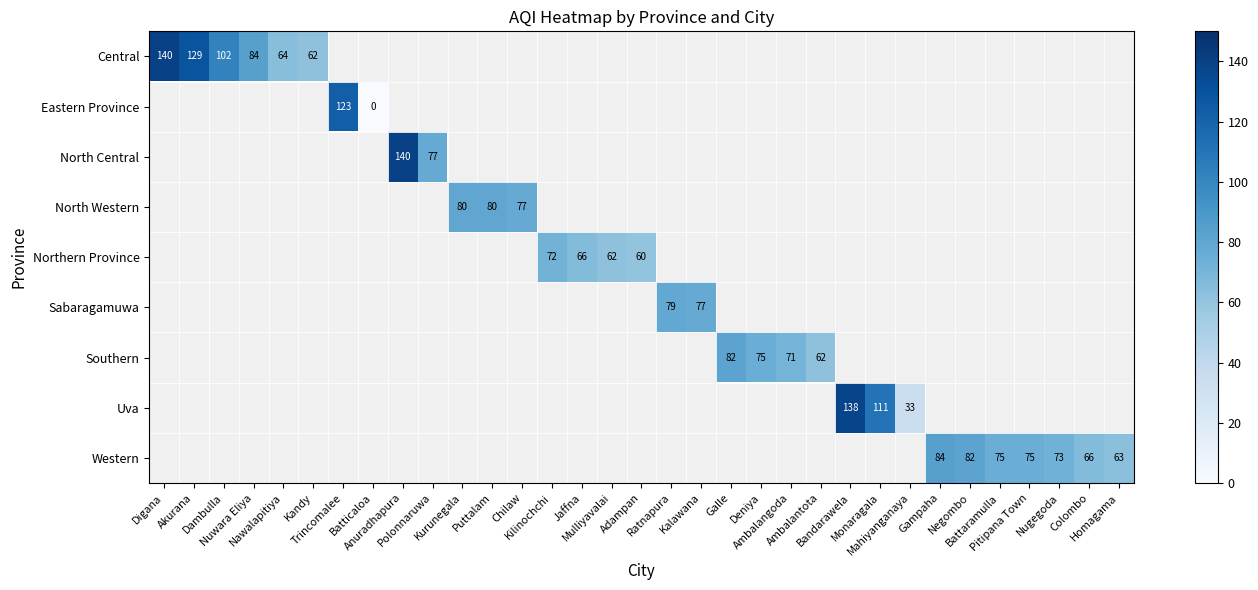

What is the maximum value shown in the chart?

140.0